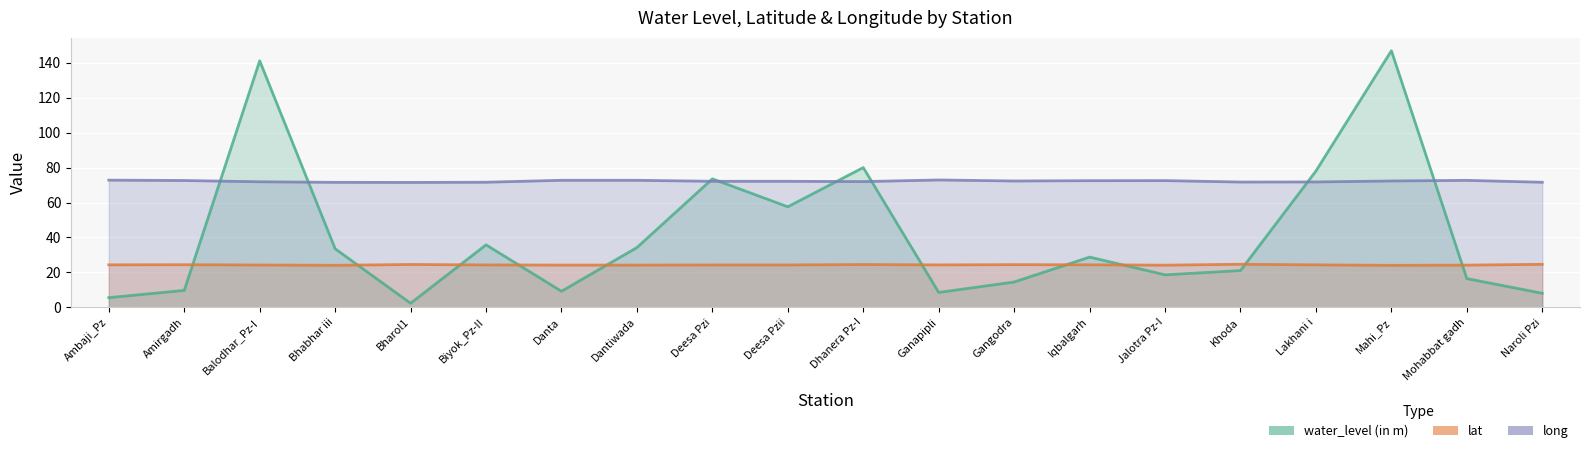

Between which two adjacent categories do long and water_level (in m) first intersect?

Amirgadh and Balodhar_Pz-I